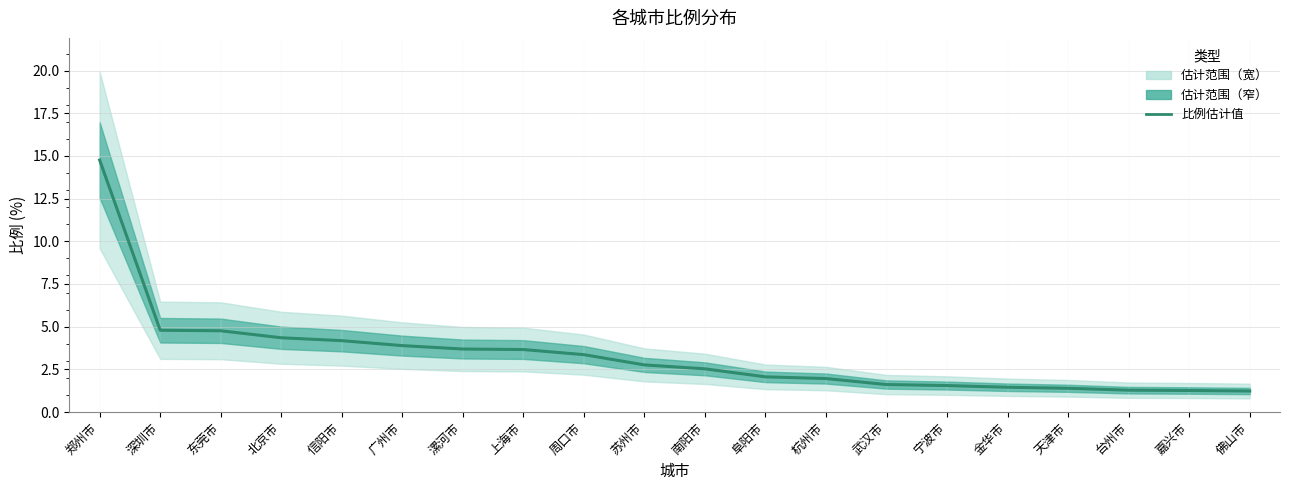

True or false: the data has more than 1 interior local peaks.

False